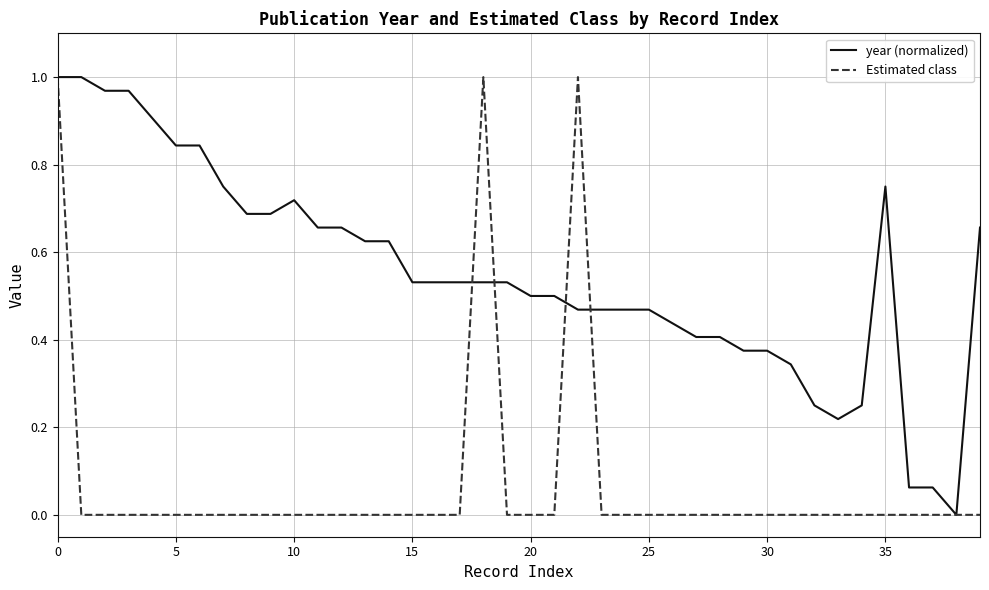

Rank the series by their average value, from lowest to highest.

Estimated class, year (normalized)